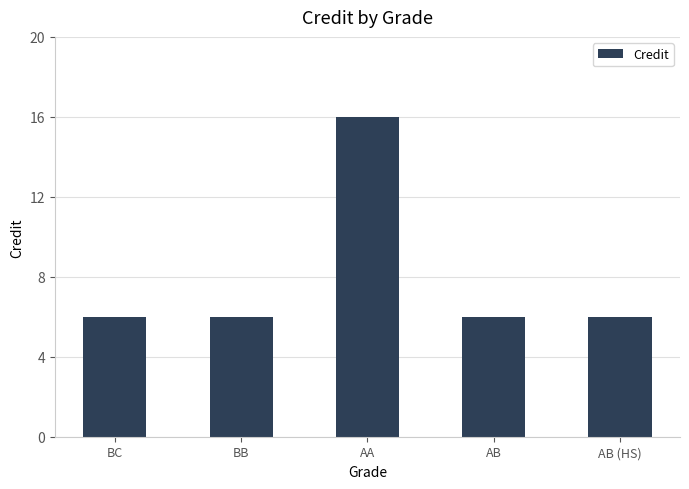

What is the greatest value displayed?

16